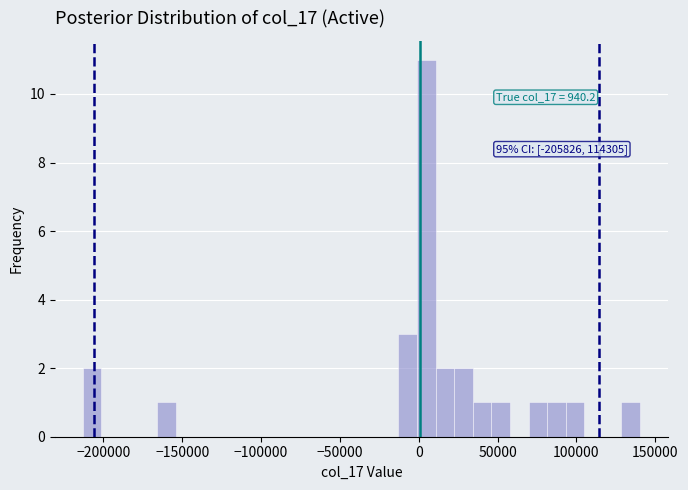

Read against the x-axis, roughly where is the centre of the tallest bar?

5000